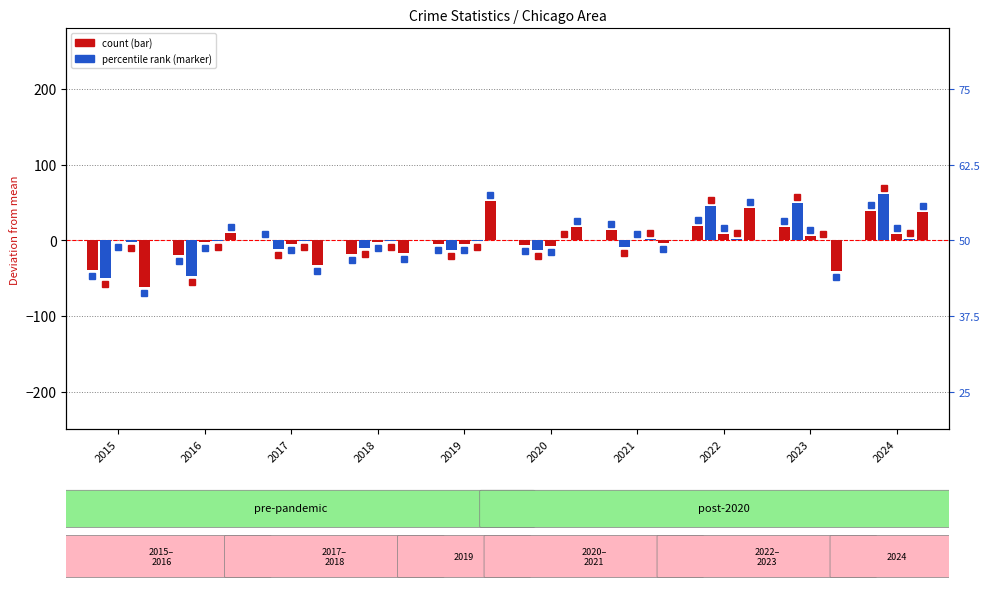

At which category is the sum across all series the highest?

2024